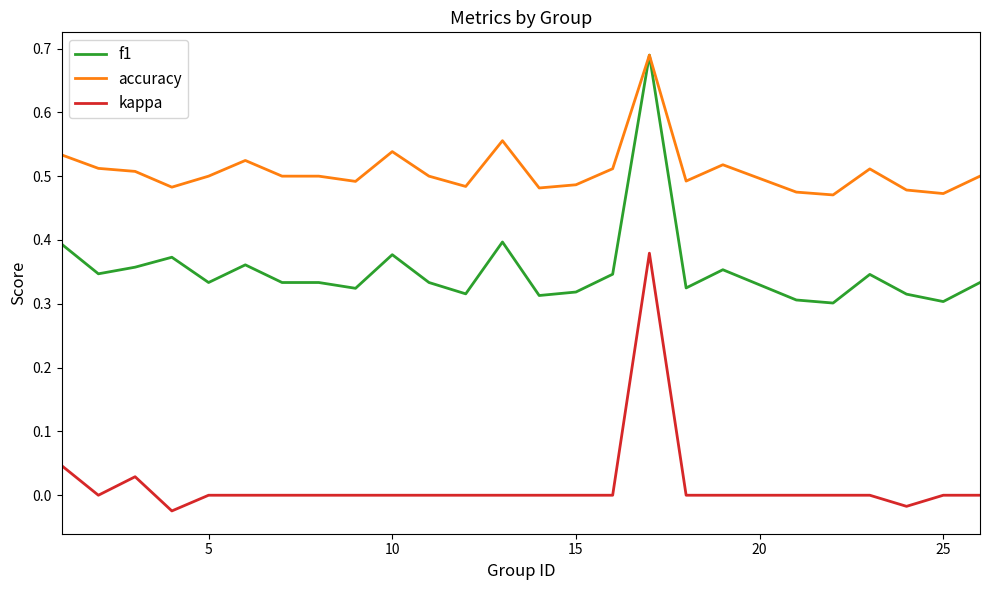

Which series has the largest total across all categories?

accuracy